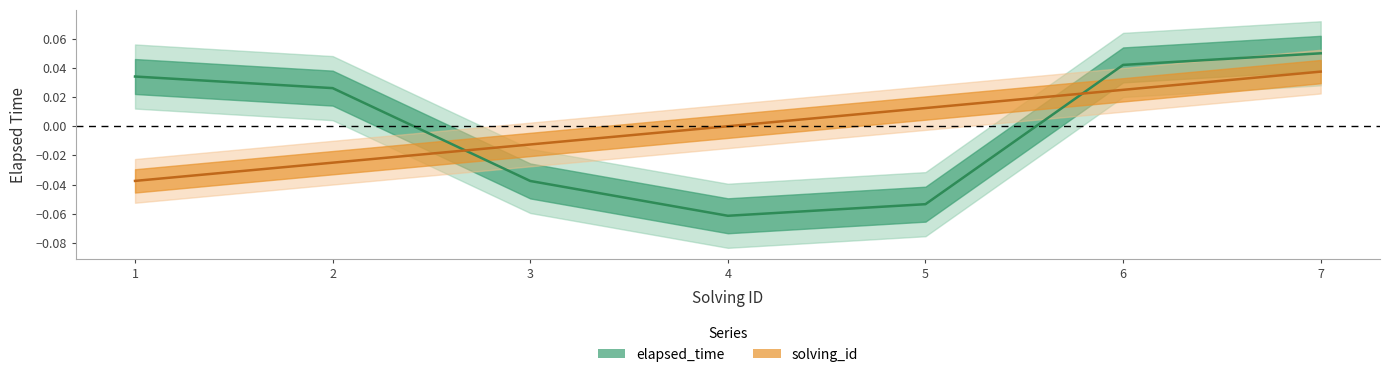

How many negative values does the elapsed_time series have?

3